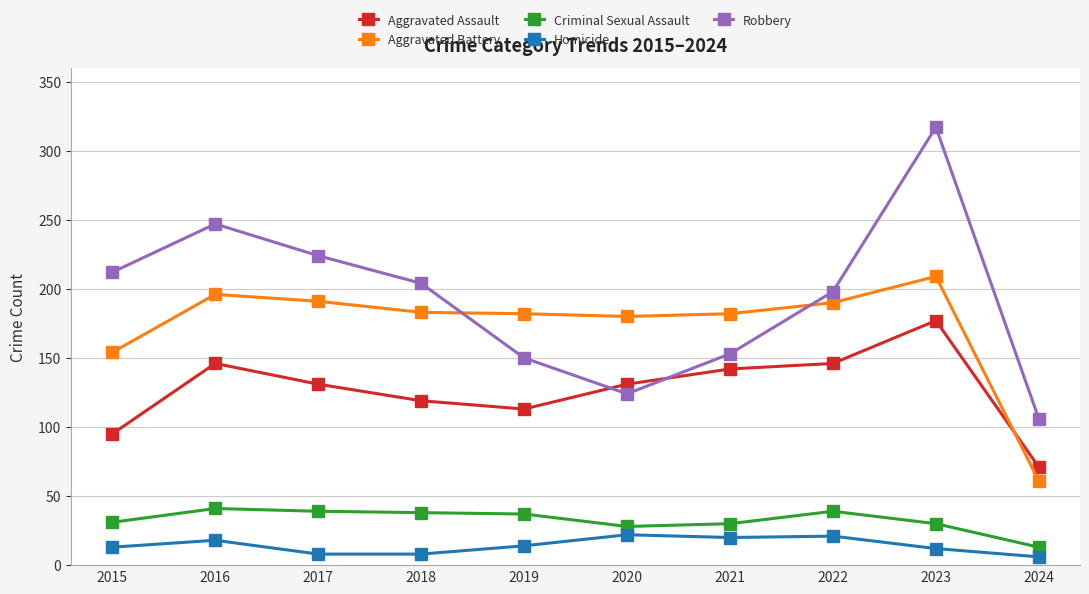

What are all the series names shown in the legend?

Aggravated Assault, Aggravated Battery, Criminal Sexual Assault, Homicide, Robbery